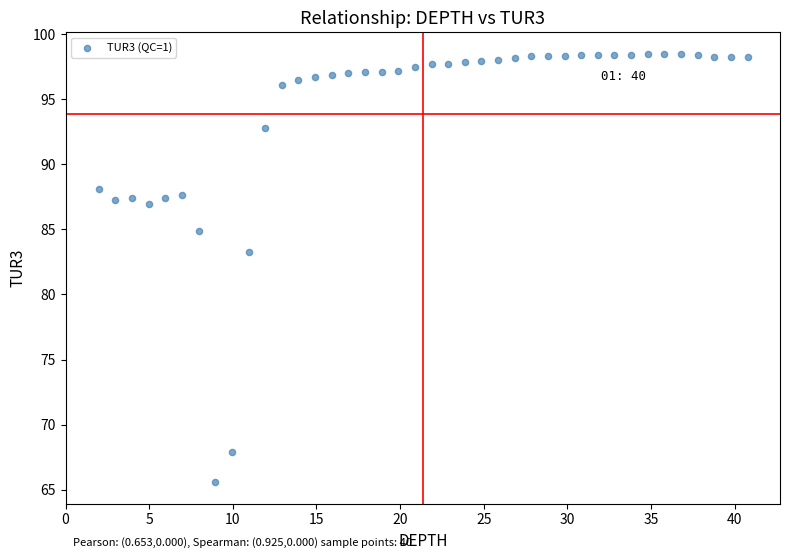

What Y value in the scatter plot is closest to 82?

83.3